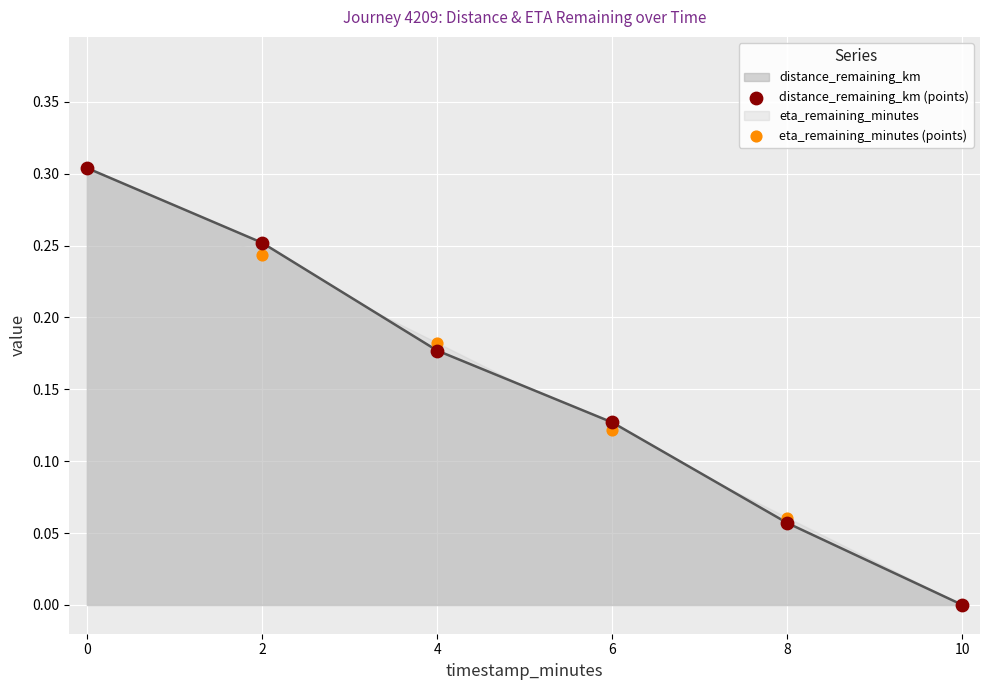

Rank the categories by distance_remaining_km value from highest to lowest.

0, 2, 4, 6, 8, 10